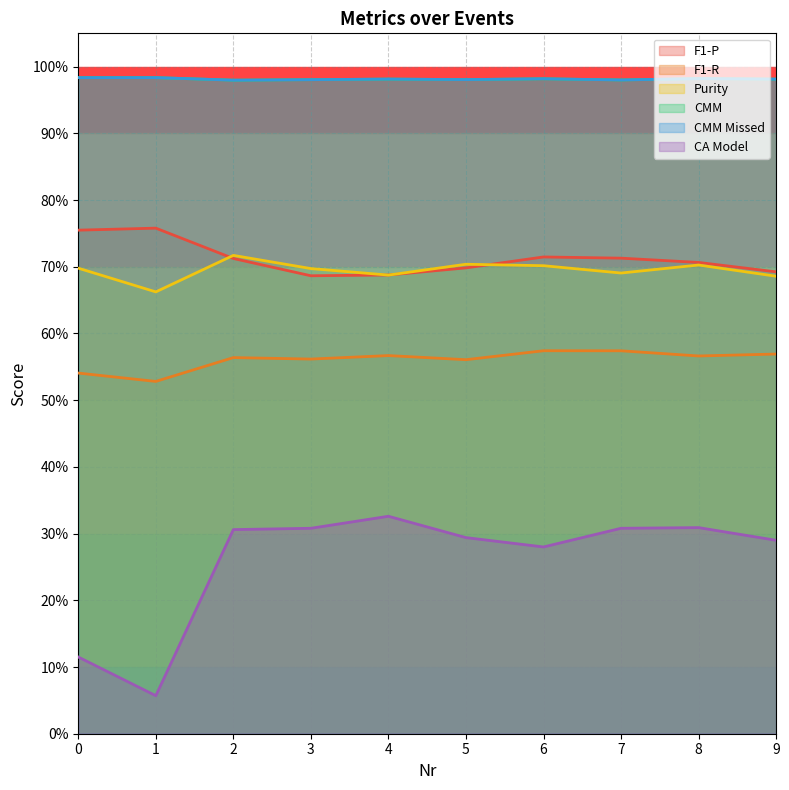

Does the chart have visible grid lines?

Yes